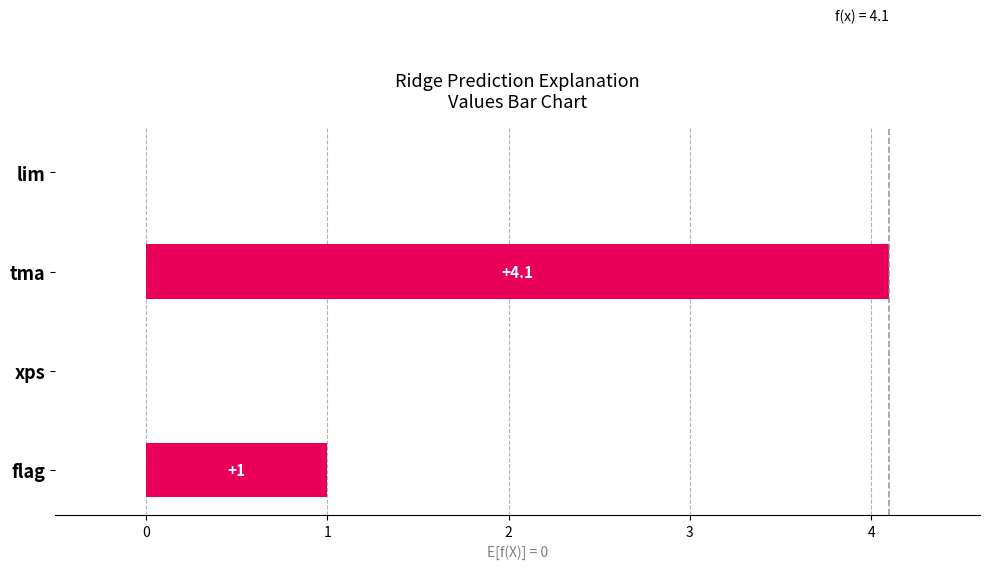

True or false: the data shows 0.0 at xps.

True